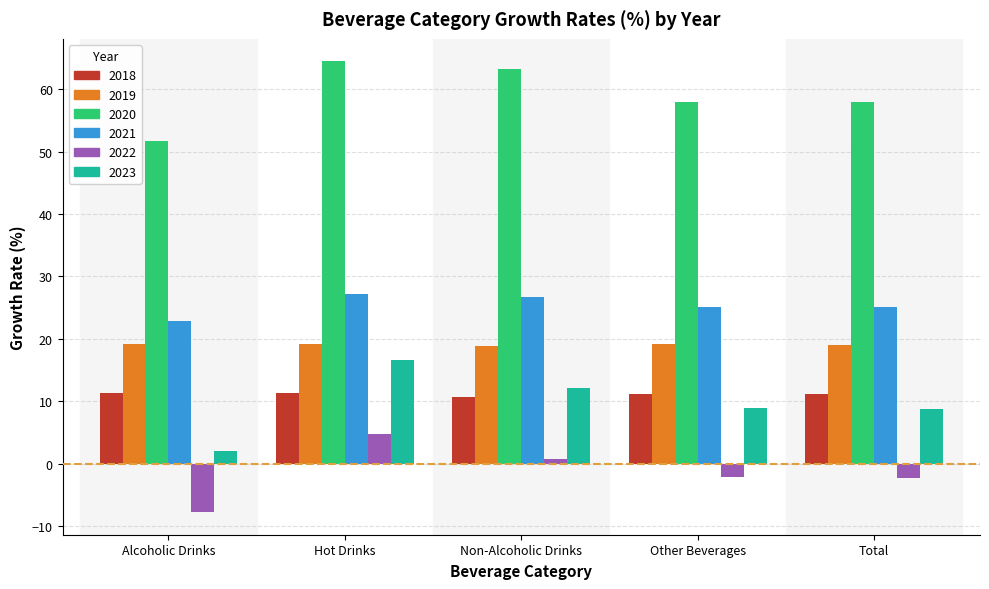

What is the value of the 2019 bar at the 3rd from the left?

18.9